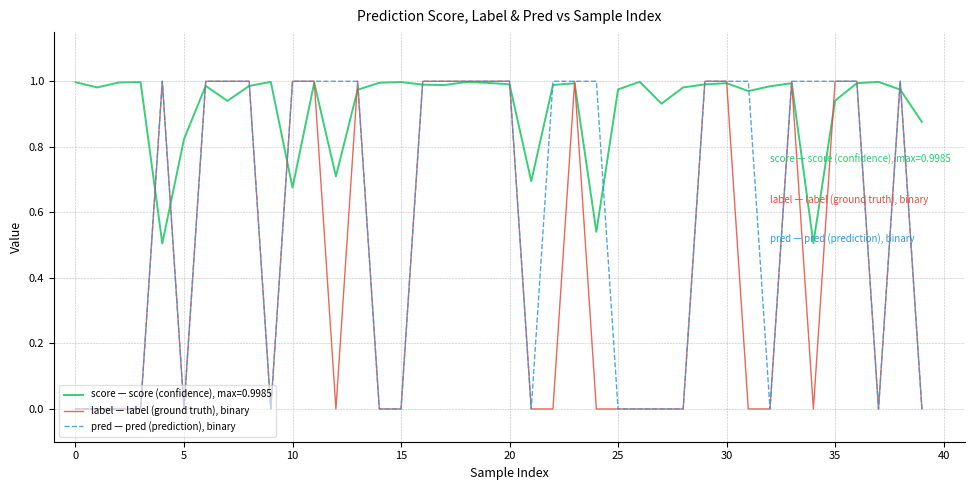

Which series has the largest total across all categories?

score — score (confidence), max=0.9985